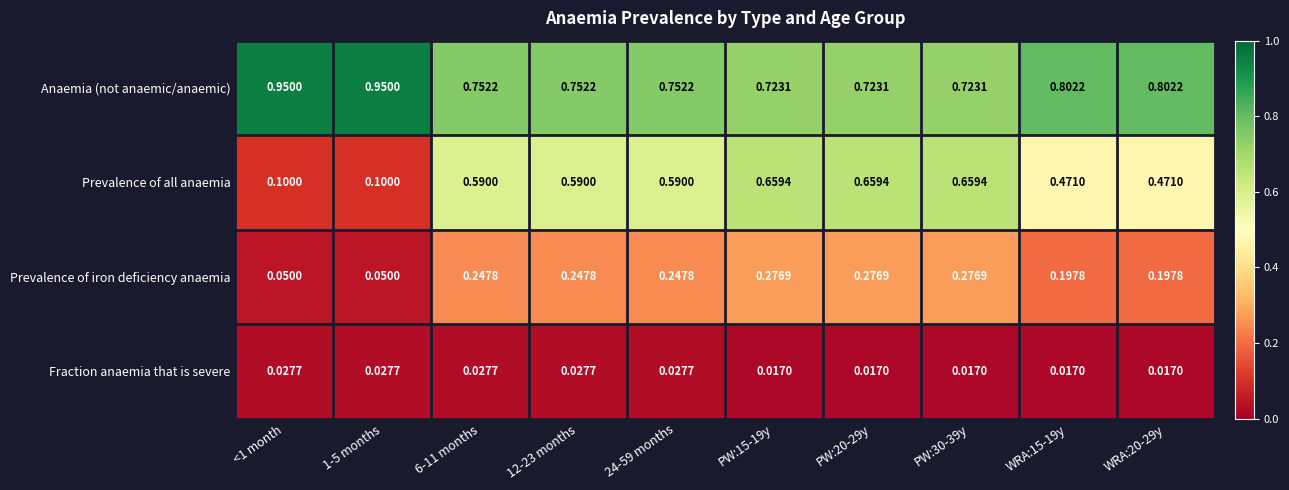

How many series are shown in this chart?

4